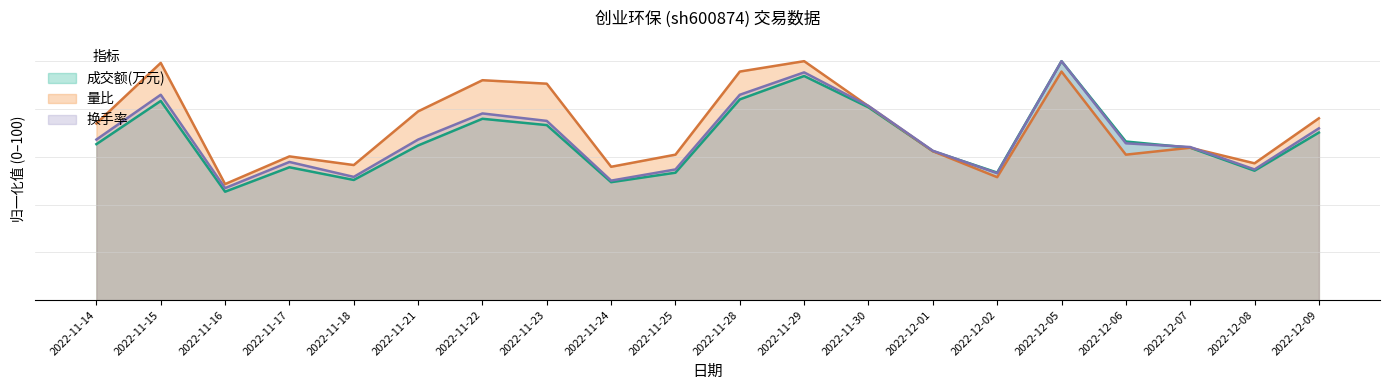

What is the difference between the maximum and minimum values in the 成交额(万元) series?

54.6